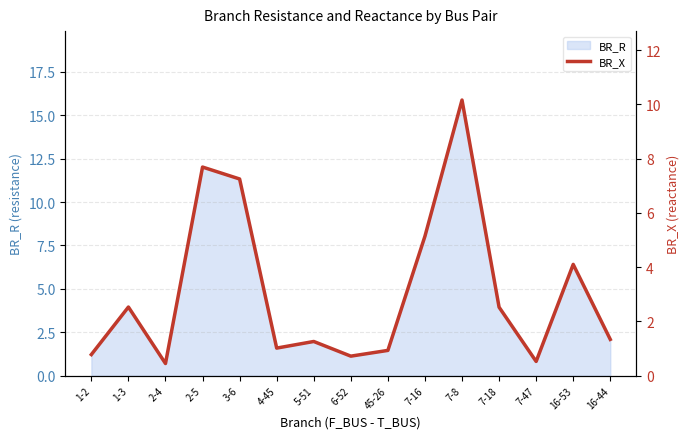

Reading left to right, list all the values displayed in this chart.

1-2=0.8	1-3=2.5	2-4=0.4	2-5=7.7	3-6=7.2	4-45=1.0	5-51=1.3	6-52=0.7	45-26=0.9	7-16=5.1	7-8=10.2	7-18=2.5	7-47=0.5	16-53=4.1	16-44=1.3